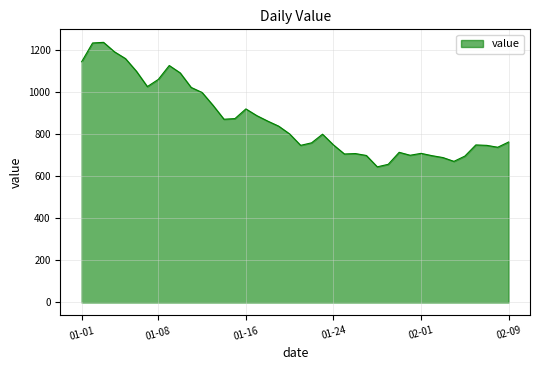

What is the difference between the maximum and minimum values?

591